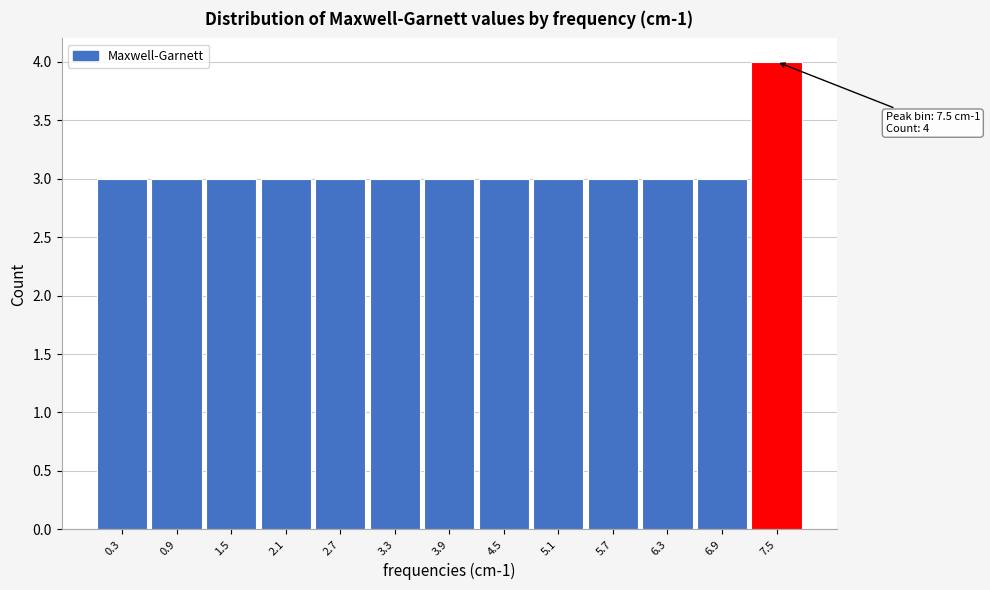

Over which range of the x-axis is the bar tallest?

7.2 to 7.8